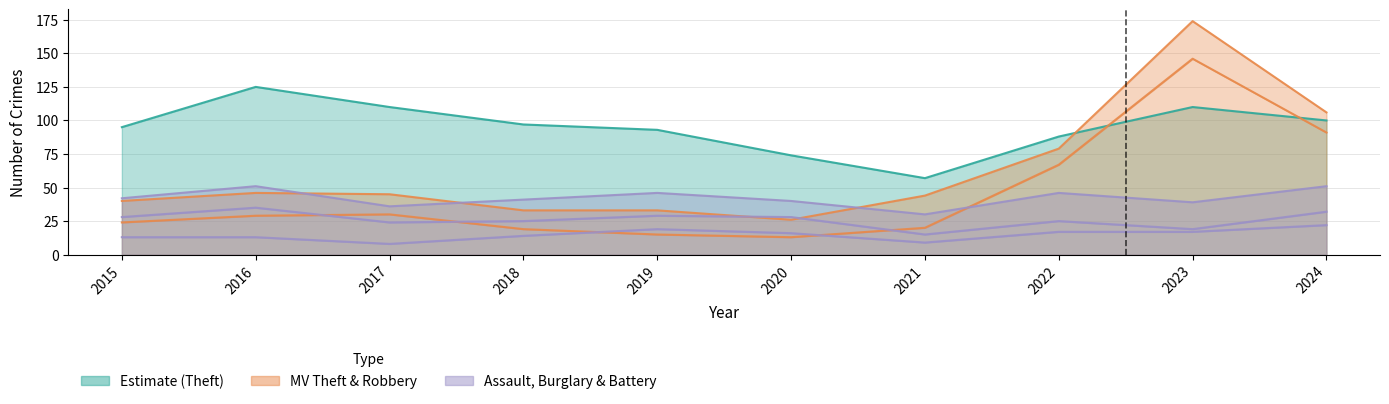

At which category is the sum across all series the highest?

2023